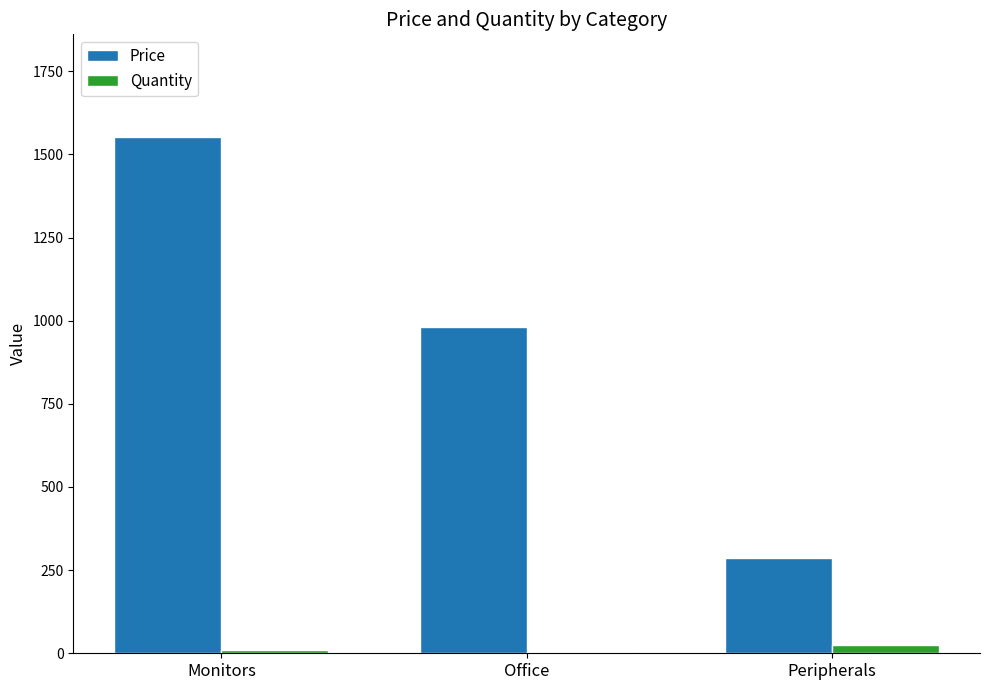

Between Office and Peripherals, which series saw the biggest shift?

Price